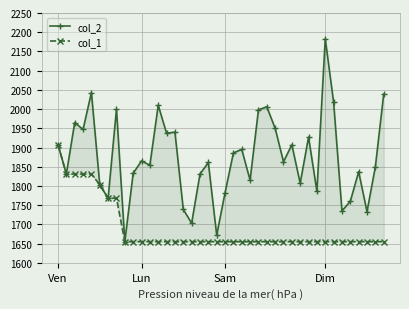

Reading left to right, list all the values displayed in this chart.

col_2: 1907	1831	1965	1947	2043	1803	1768	2000	1655	1833	1865	1854	2010	1937	1940	1739	1703	1831	1861	1672	1782	1886	1895	1815	1998	2006	1950	1863	1907	1807	1927	1786	2183	2018	1735	1760	1837	1733	1850	2039
col_1: 1907	1831	1831	1831	1831	1803	1768	1768	1655	1655	1655	1655	1655	1655	1655	1655	1655	1655	1655	1655	1655	1655	1655	1655	1655	1655	1655	1655	1655	1655	1655	1655	1655	1655	1655	1655	1655	1655	1655	1655